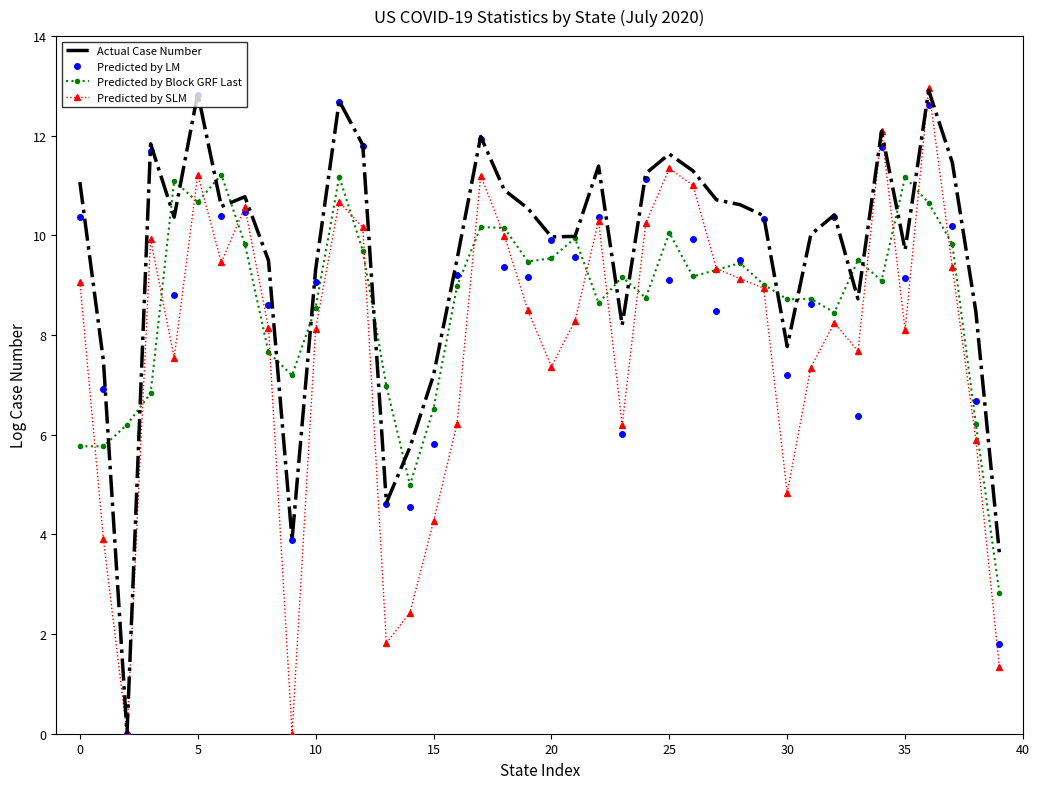

What is the maximum value for Predicted by LM?

12.8